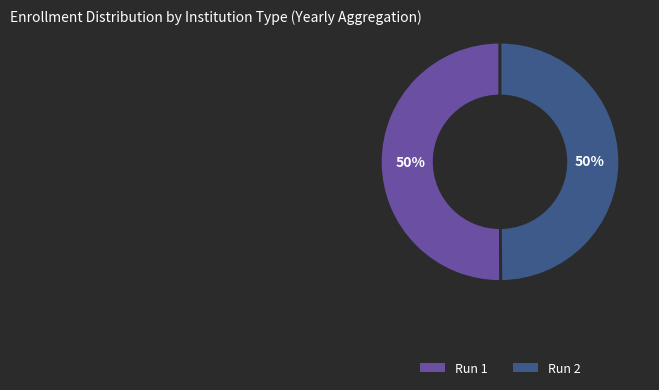

To the nearest percent, what is the average slice percentage?

50%